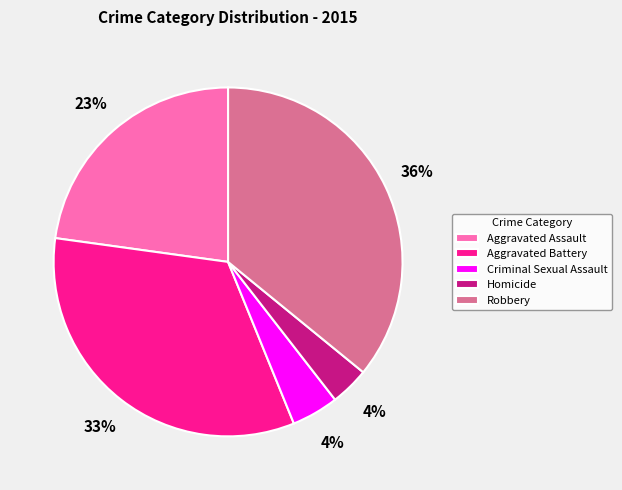

Which has a higher value, Homicide or Aggravated Assault?

Aggravated Assault